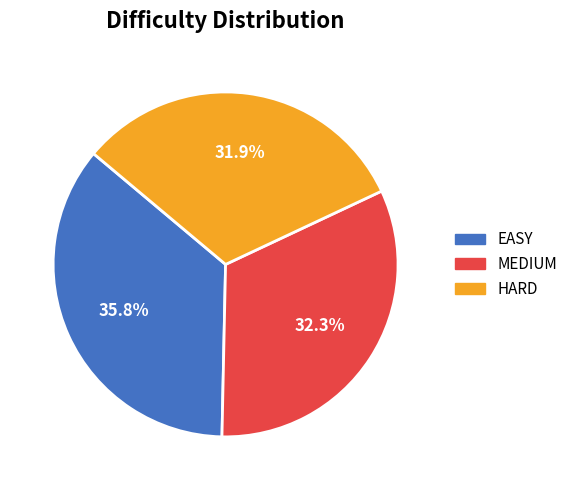

Does any single category account for the majority?

No